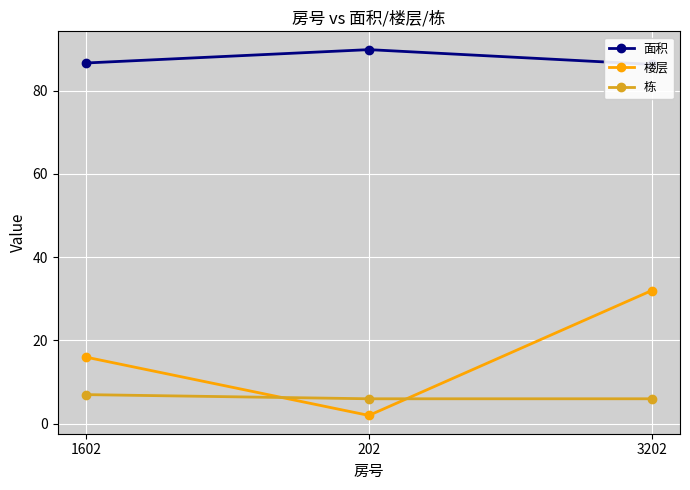

True or false: 面积 has a value of 86.7 at 1602.

True